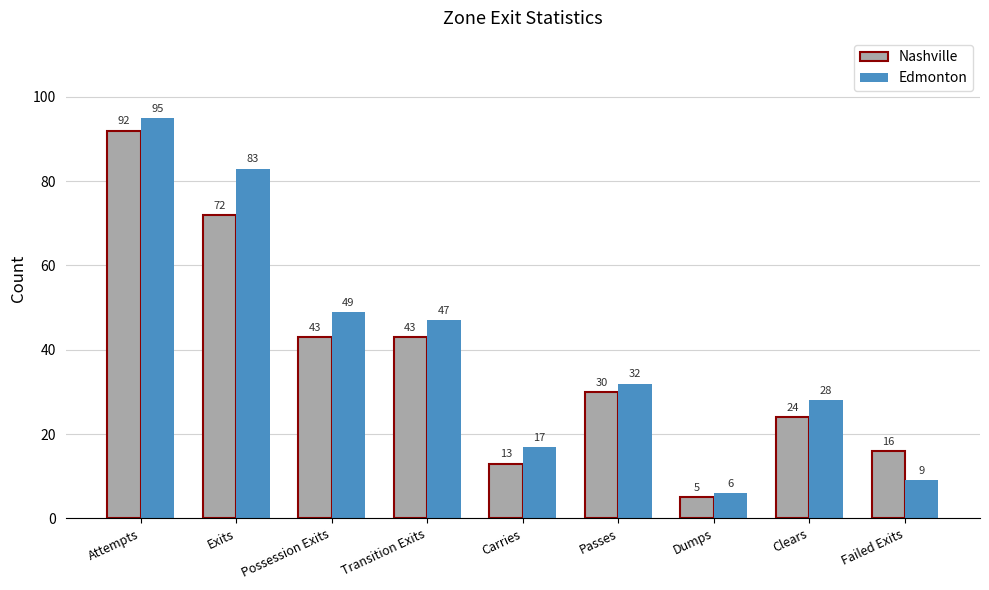

The value of Edmonton at Carries is 17. True or false?

True